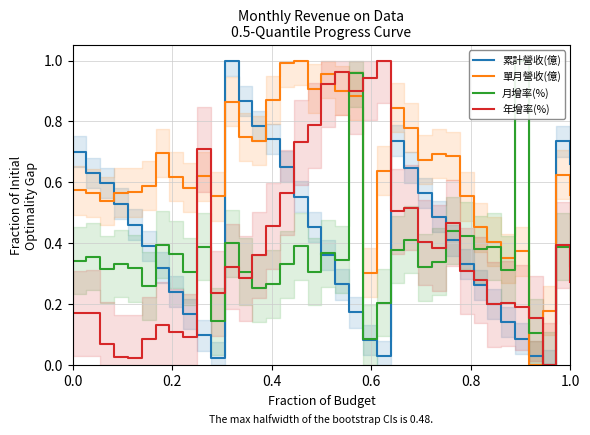

Which series ends up on top after the final intersection of 單月營收(億) and 累計營收(億)?

累計營收(億)